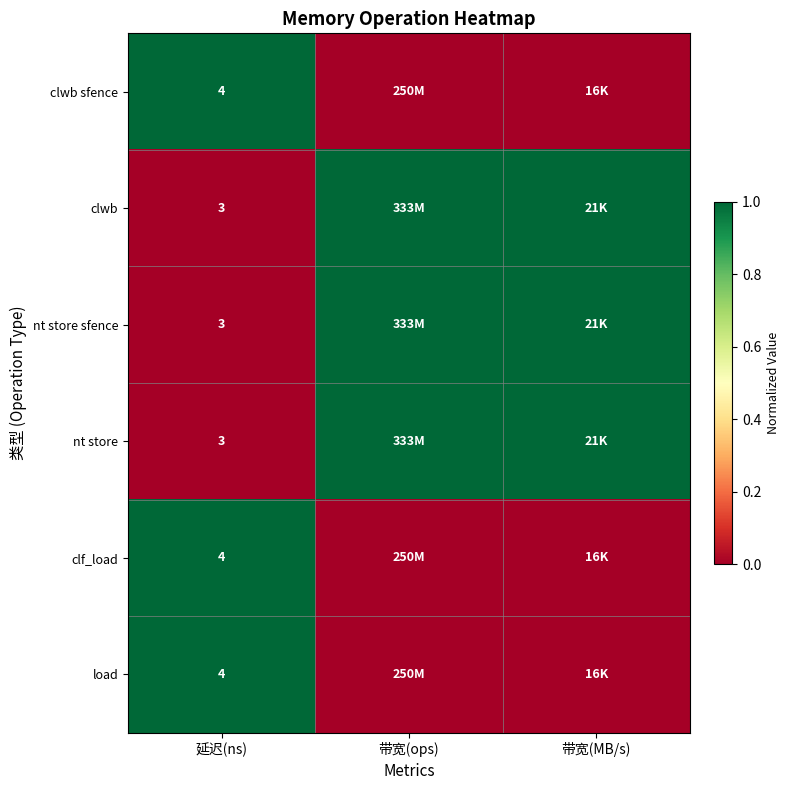

Is the value of load at 延迟(ns) greater than the value of nt store sfence at 延迟(ns)?

Yes